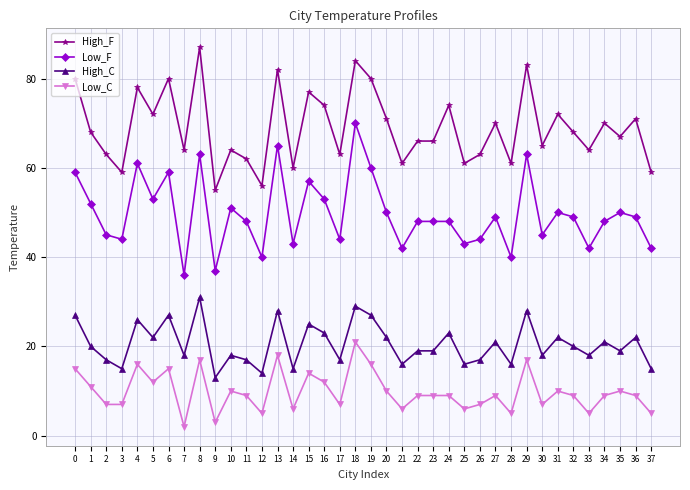

Where is the first local minimum for High_C?

3